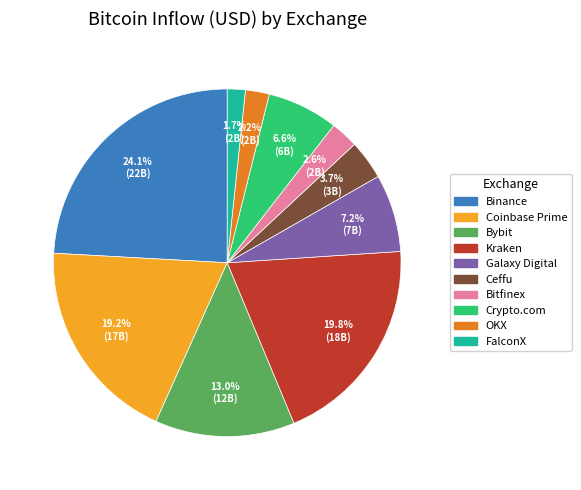

Is it true that Ceffu is 4% of the pie?

True